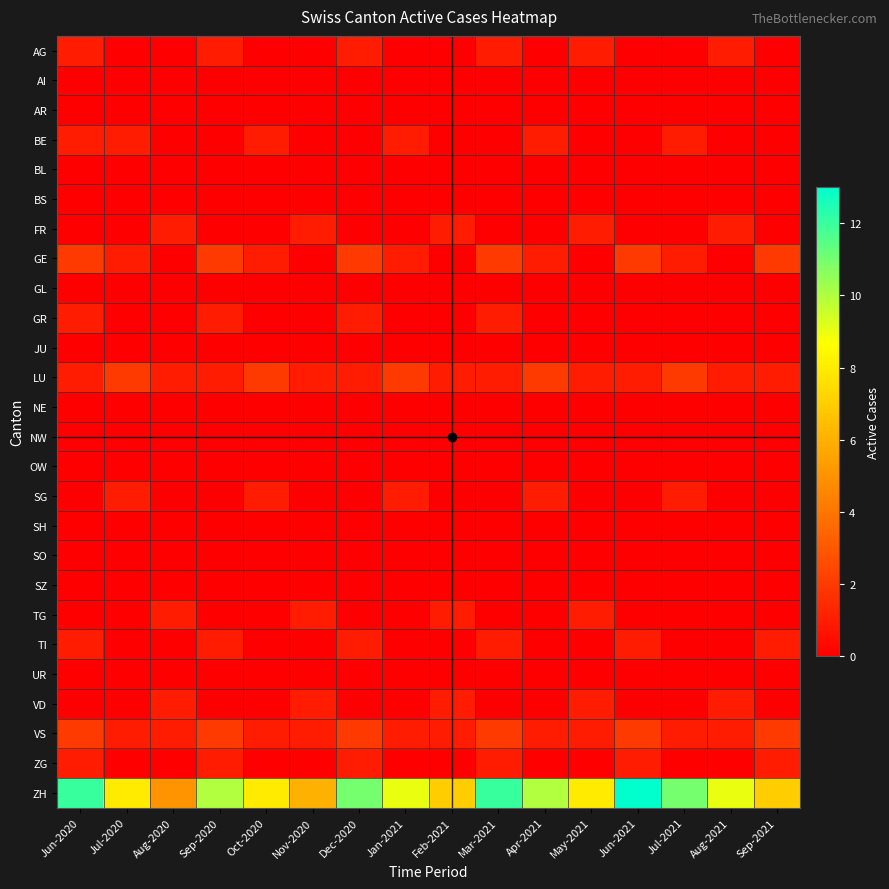

Between Sep-2021 and Jun-2021, which is larger?

Sep-2021